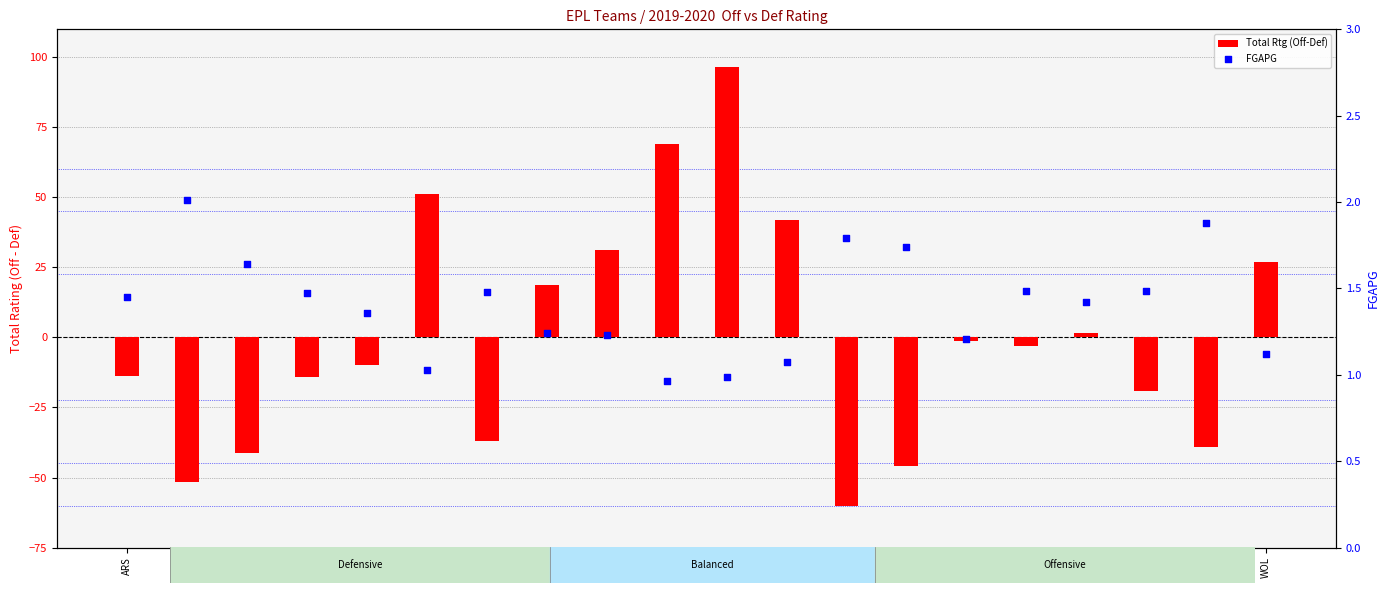

What are all the series names shown in the legend?

Total Rtg (Off-Def), FGAPG